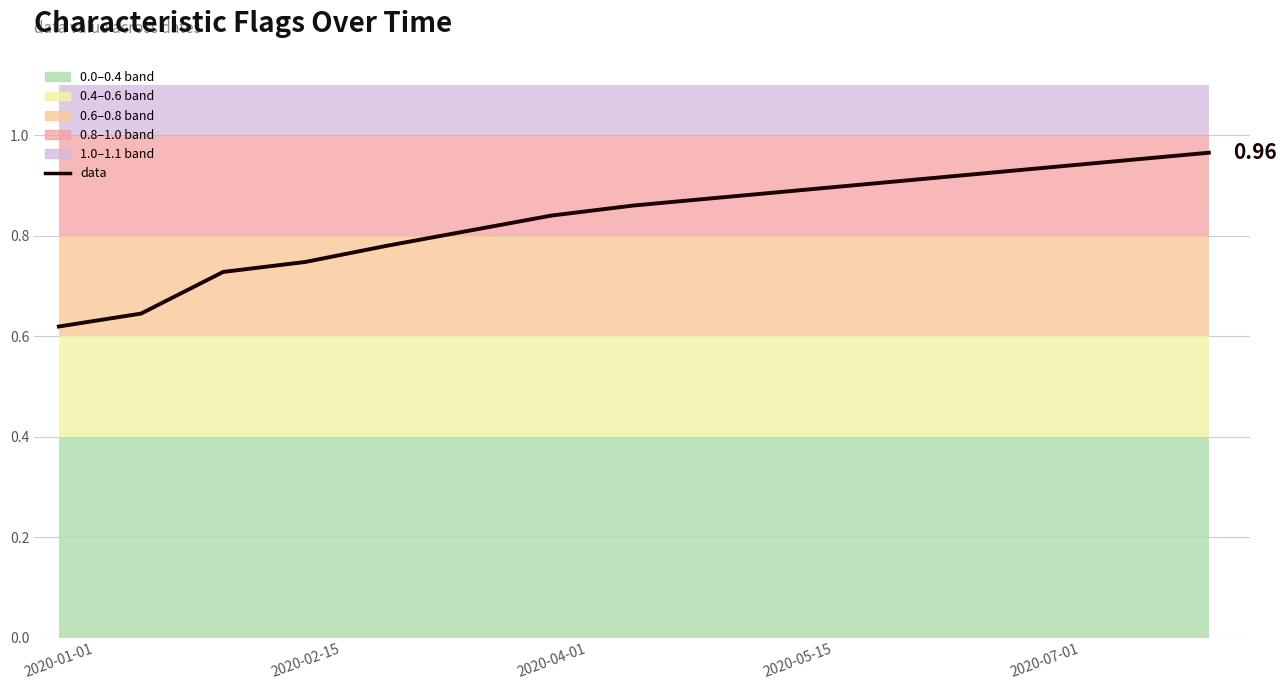

What value does the data have at 2020-04-01?

0.8